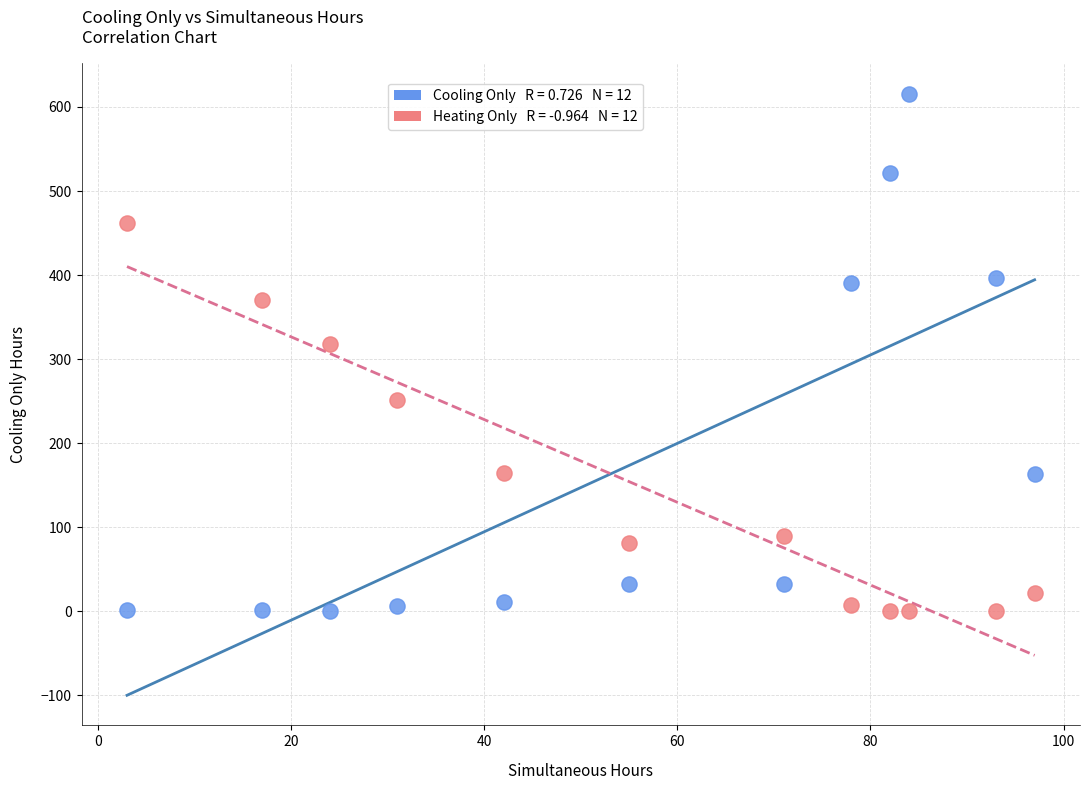

Across all data points, what is the range of Y values (max minus min)?

616